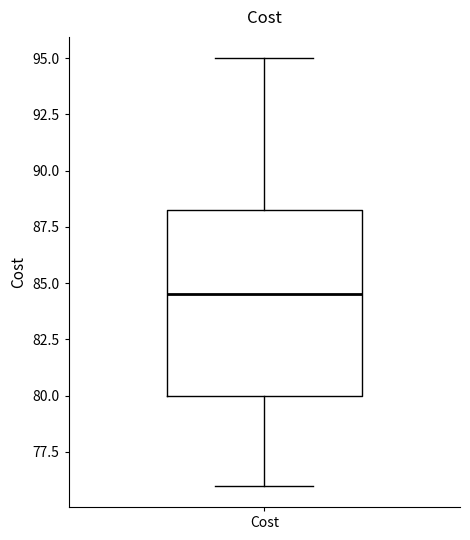

Where does the upper whisker of the box for Cost end on the y-axis? The values are not printed on the chart, so give them approximately, as read against the axis.

95.0